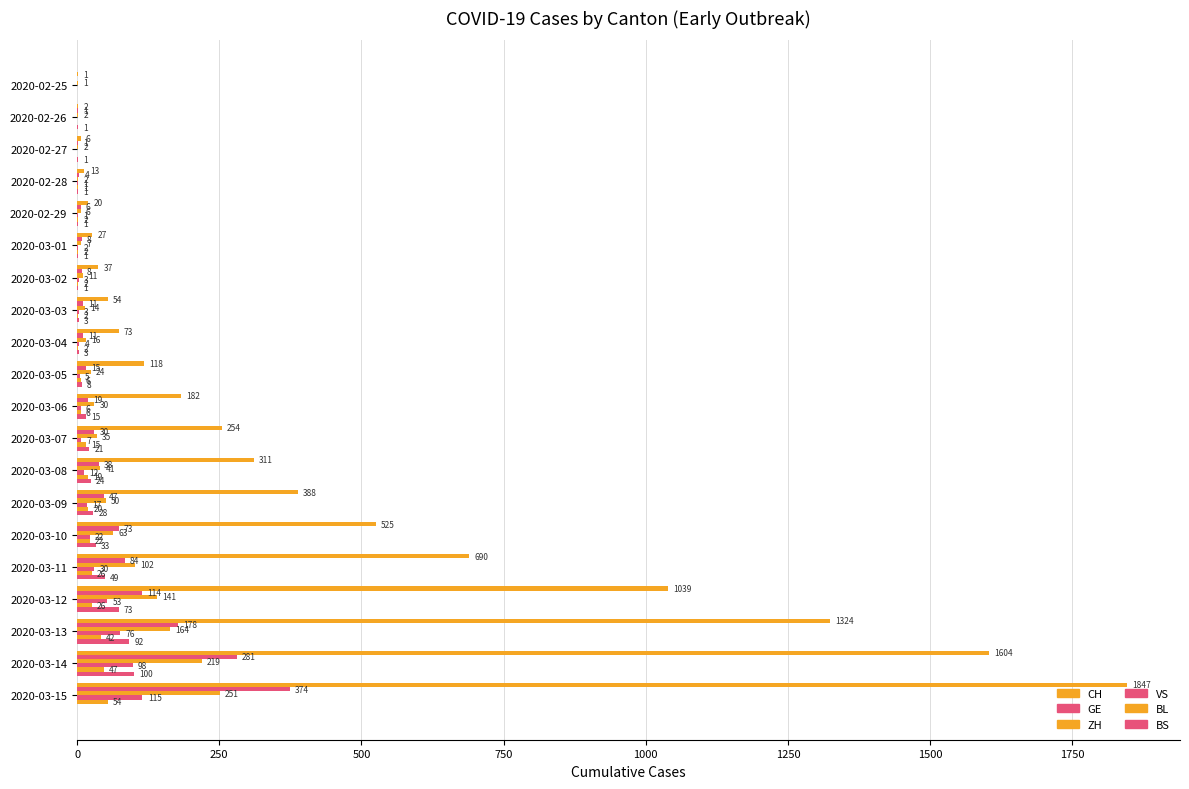

How many positive values does the BS series have?

18